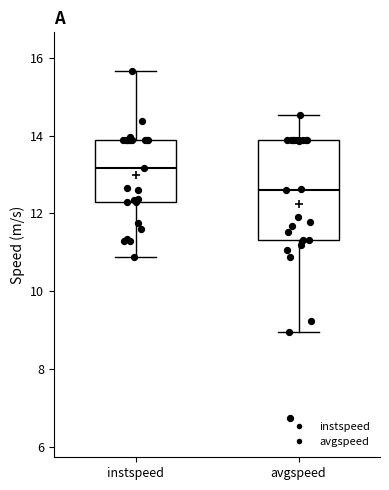

Comparing the boxes themselves (not the whiskers), which one is the tallest?

avgspeed